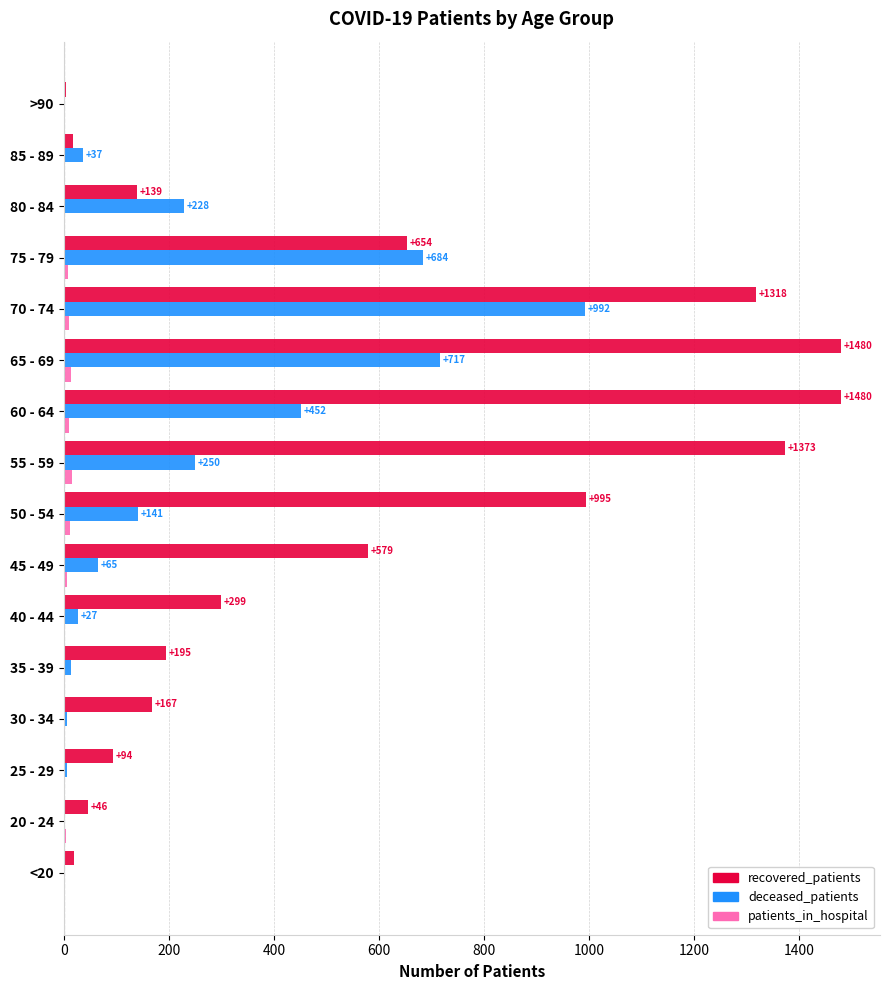

How many categories are shown in the chart?

16